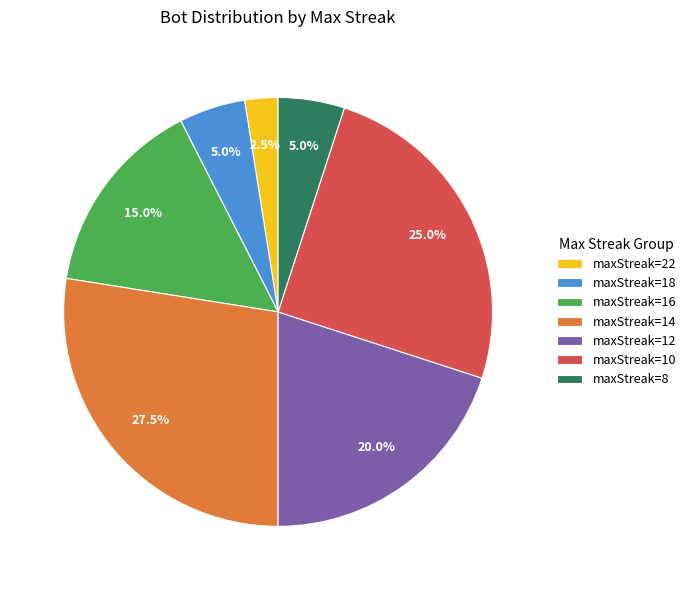

Which slice is the smallest?

maxStreak=22